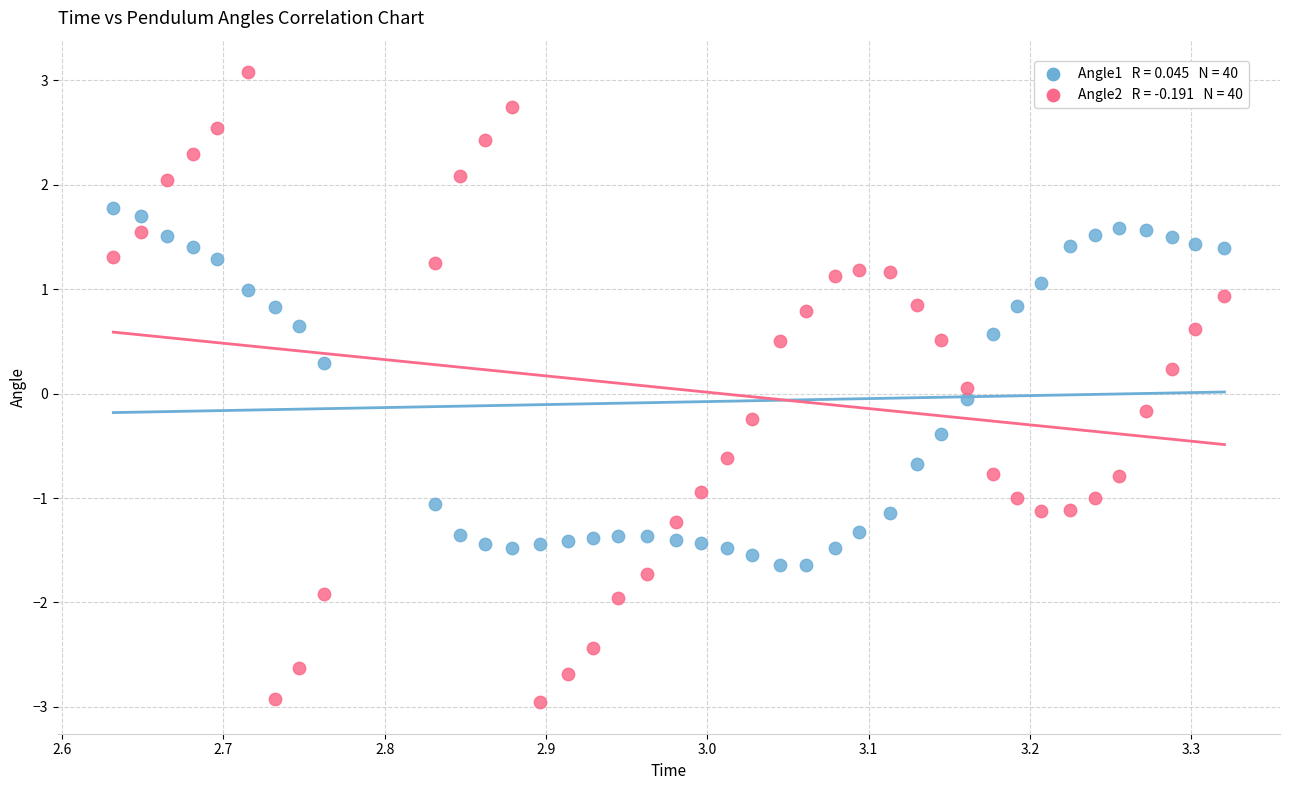

Across all data points, what is the range of X values (max minus min)?

0.7